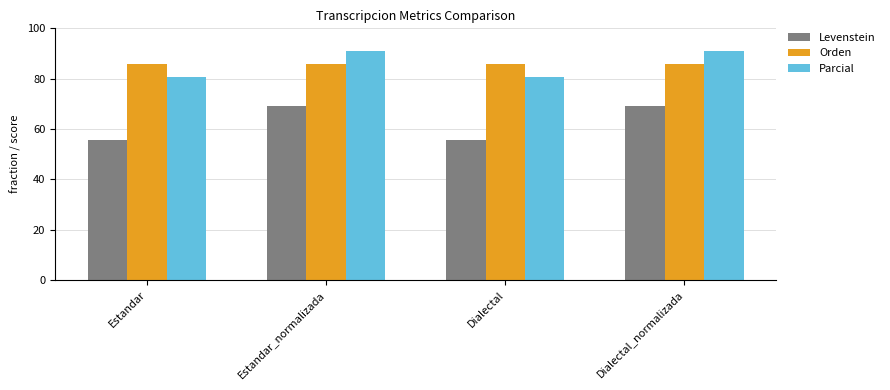

Reading left to right, transcribe all the data shown in this chart.

Levenstein: 55.7	69.1	55.7	69.1
Orden: 85.7	85.7	85.7	85.7
Parcial: 80.7	90.9	80.7	90.9